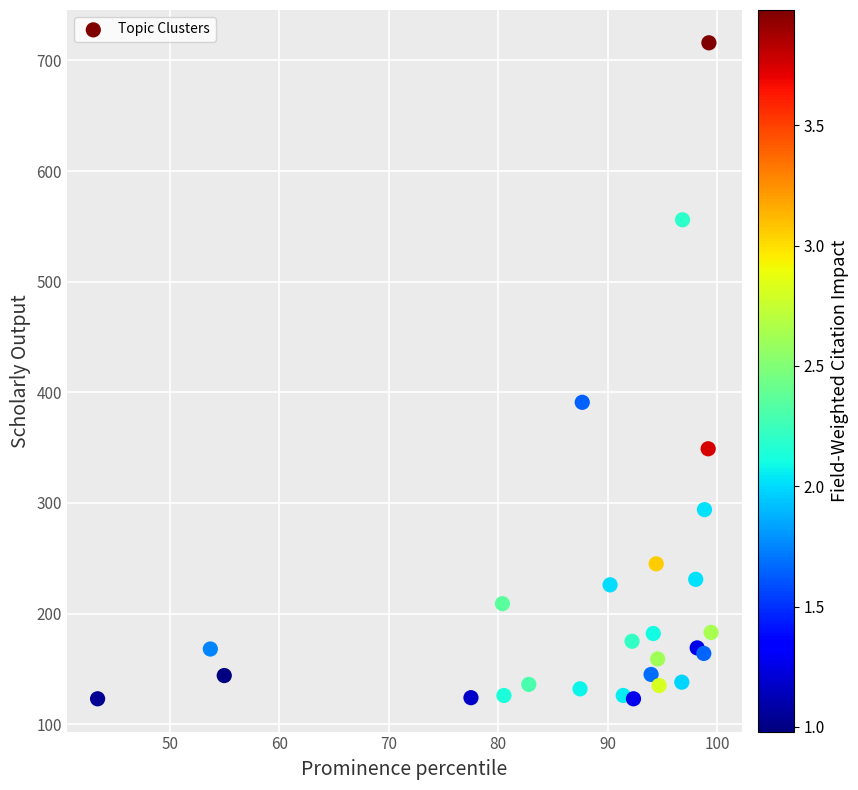

What Y value in the scatter plot is closest to 419?

391